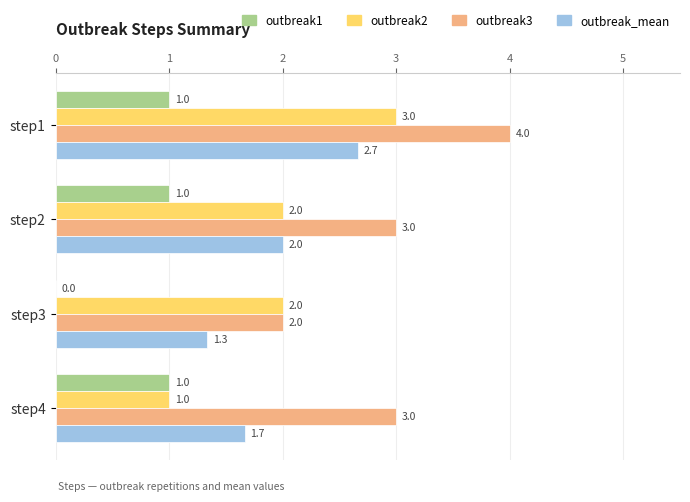

The value of outbreak1 at step4 is 1.0. True or false?

True